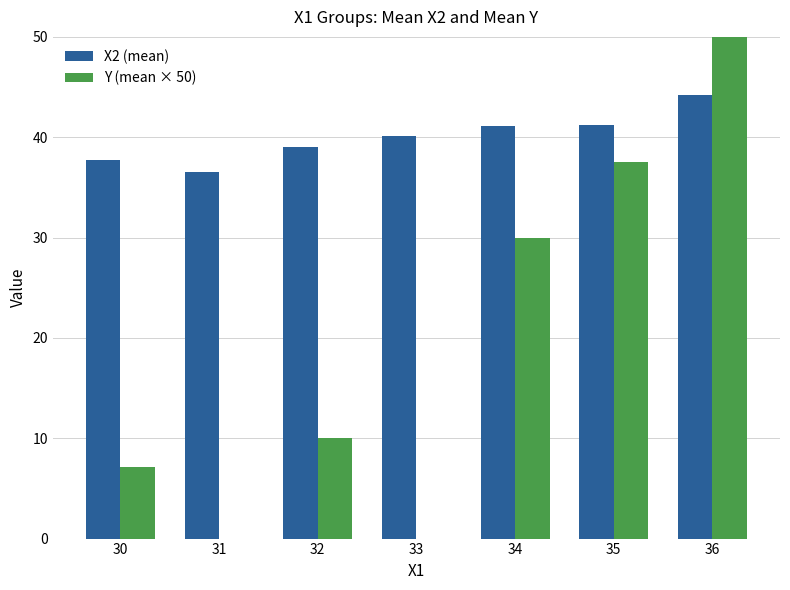

Between 30 and 35, which series saw the biggest shift?

Y (mean × 50)